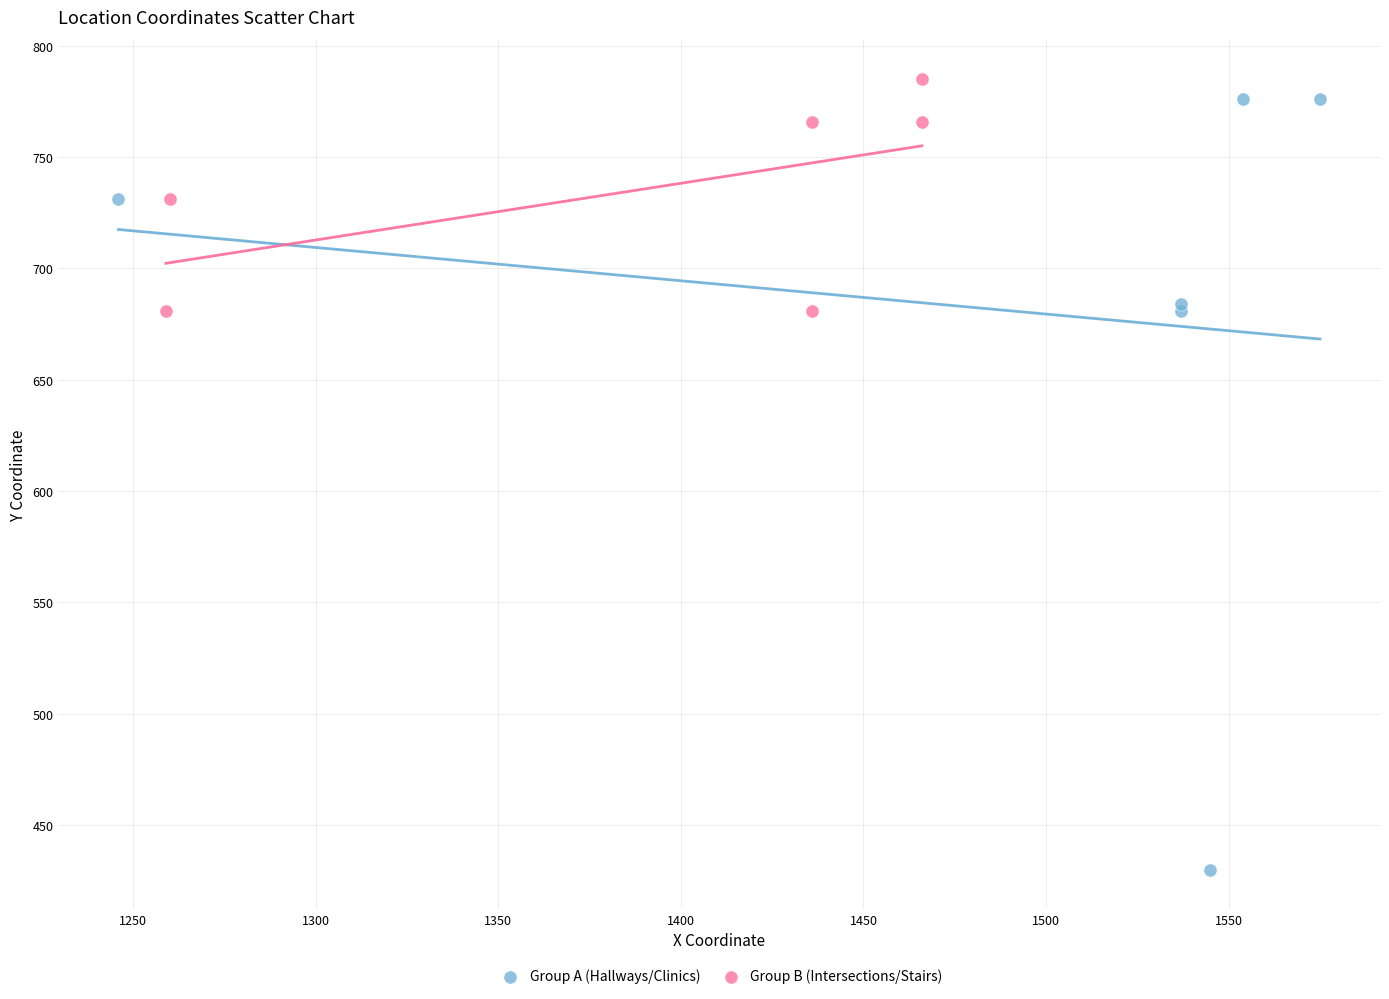

Which series reaches the minimum Y coordinate?

Group A (Hallways/Clinics)